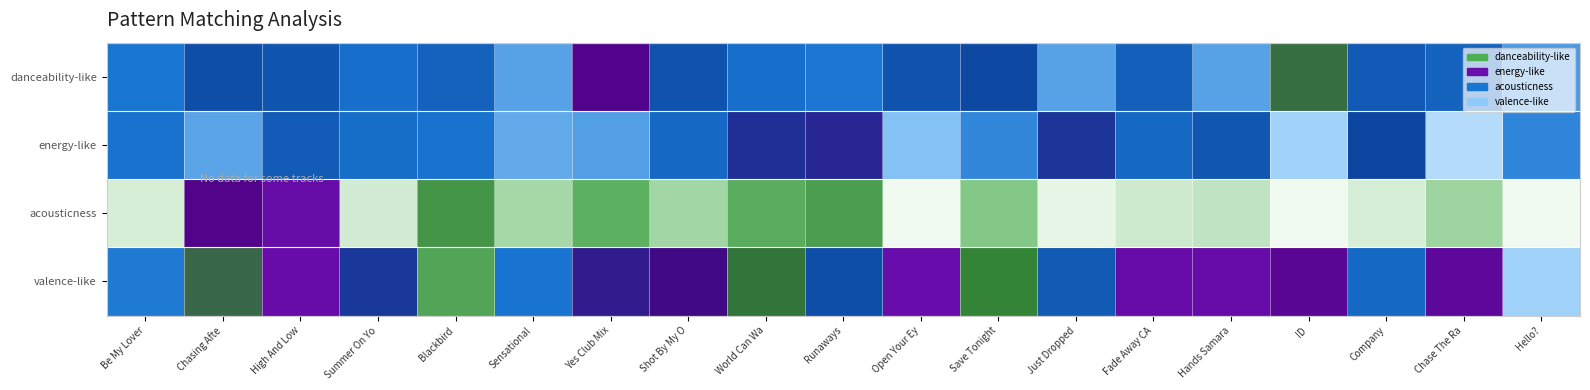

Which series changed the most between Yes Club Mix and Fade Away CA?

danceability-like